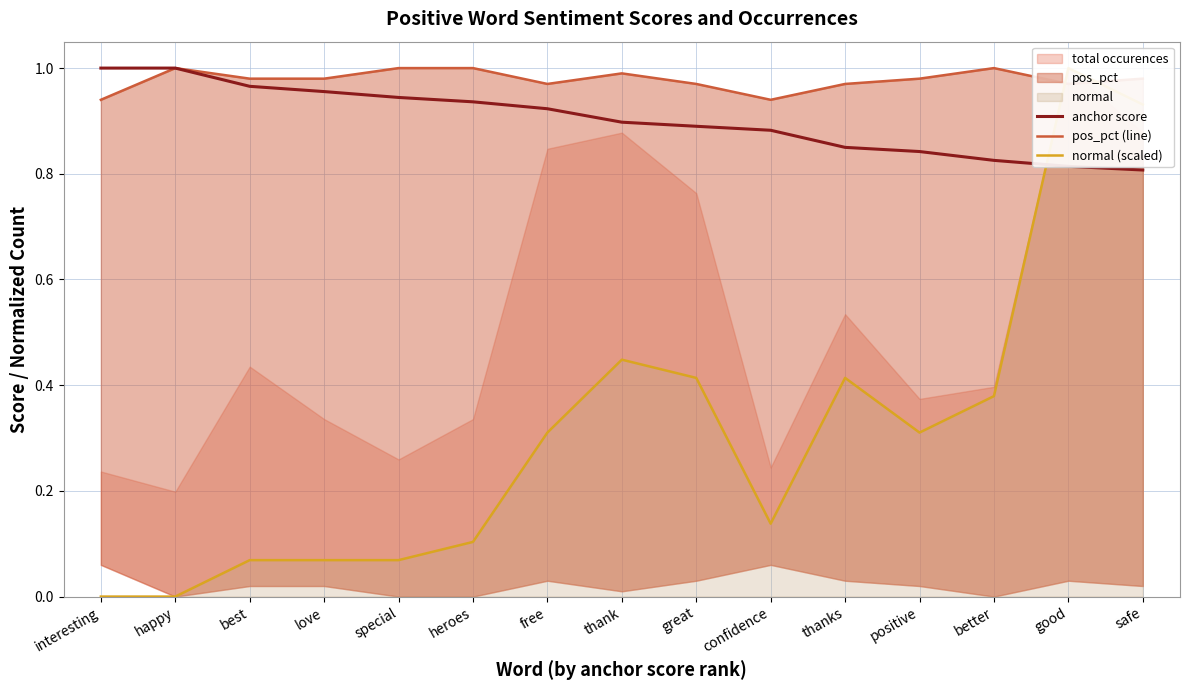

Between which two adjacent categories do normal (scaled) and anchor score first intersect?

better and good